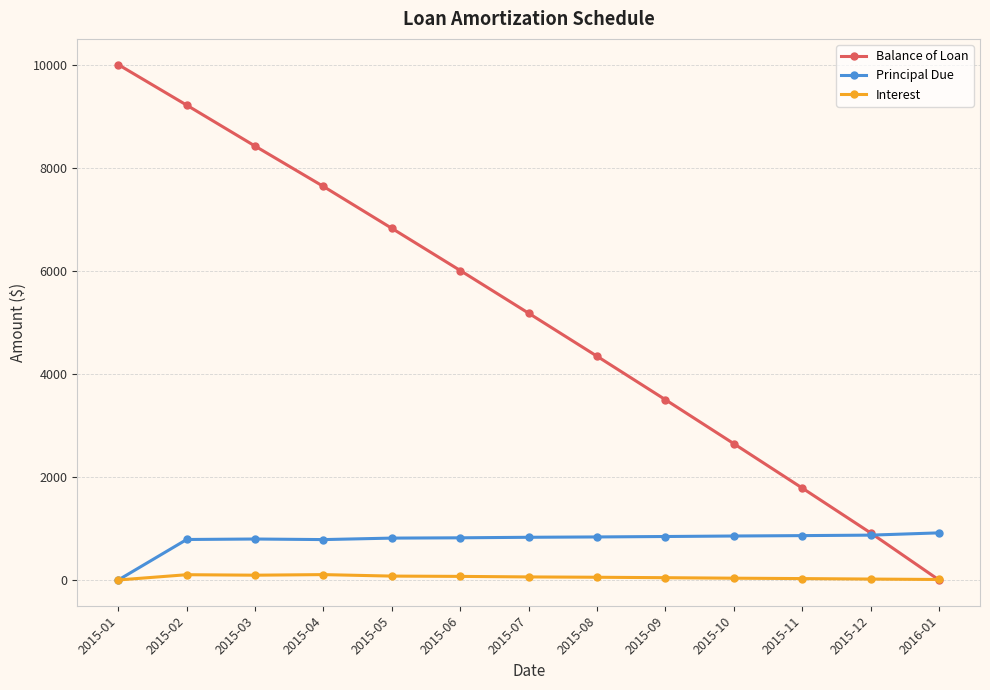

True or false: Interest has more than 1 interior local peaks.

True